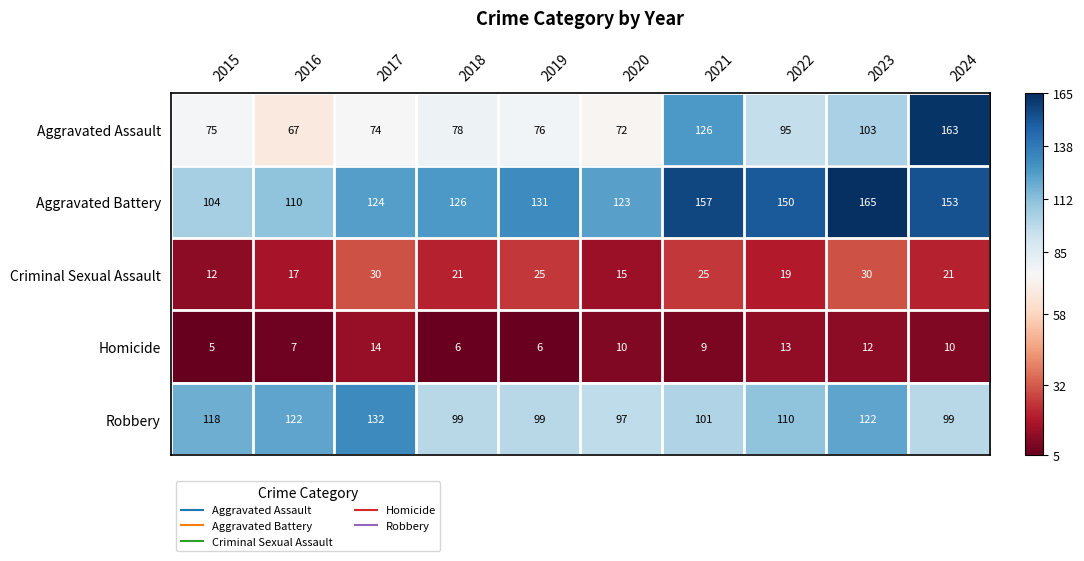

What is the approximate value of Aggravated Assault at 2024, to the nearest 10?

160